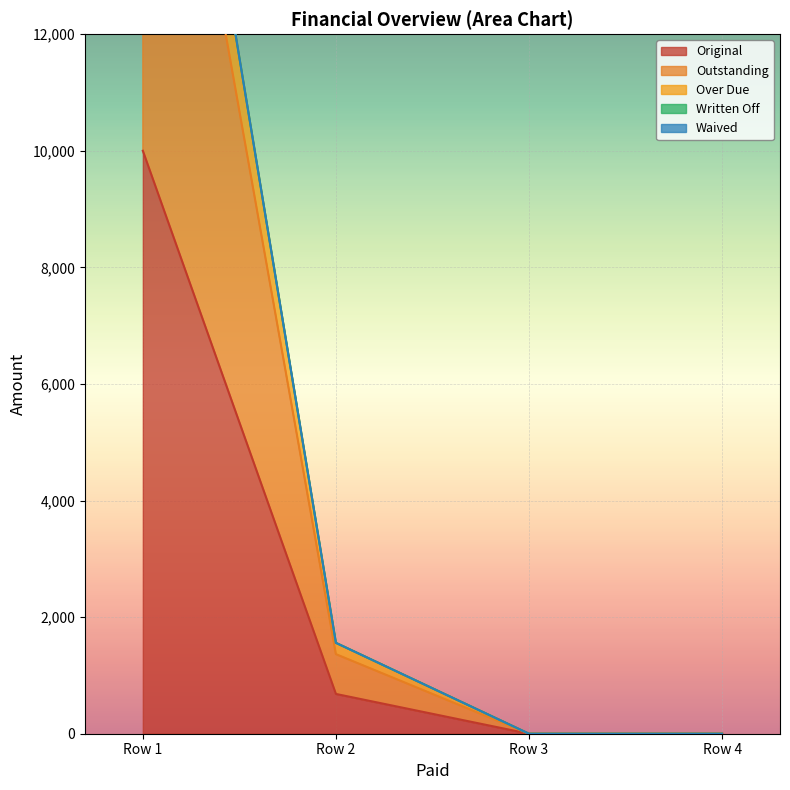

What is the greatest value displayed?

21638.1